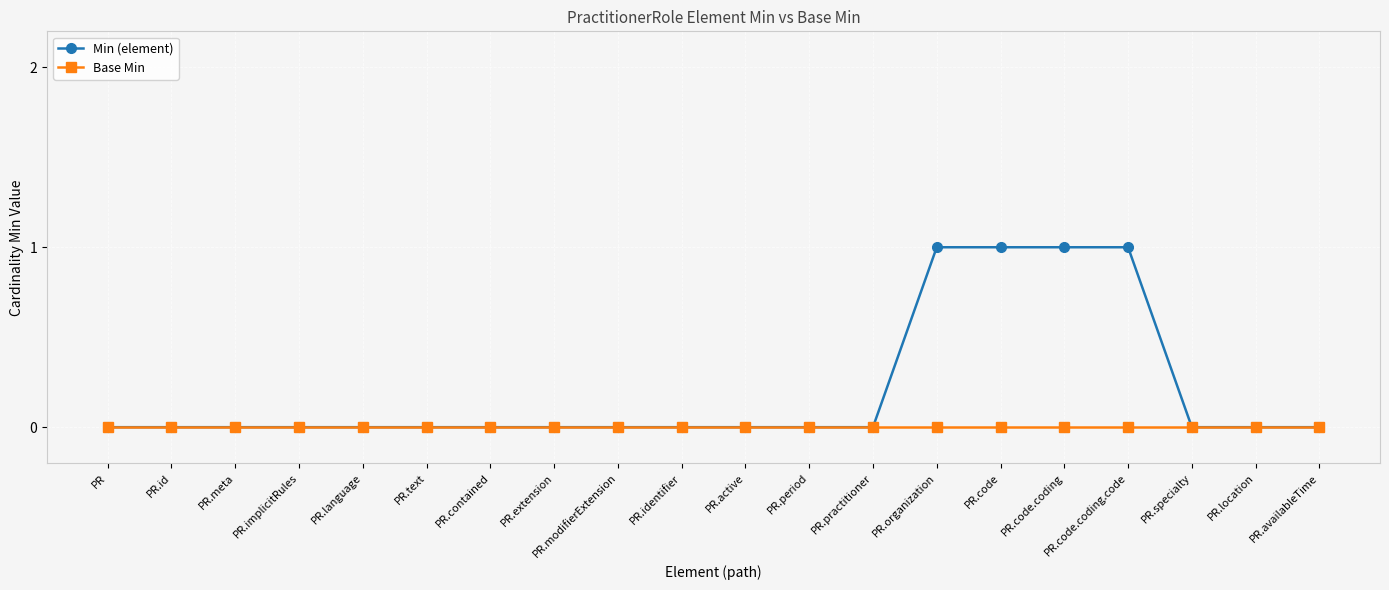

What is the label of the 12th point from the right?

PR.modifierExtension